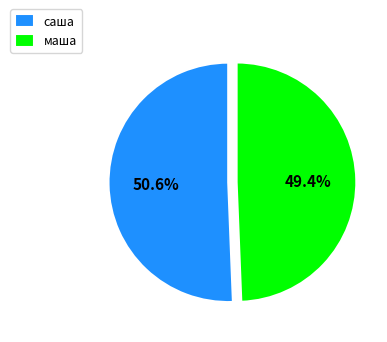

The саша slice represents 51% of the pie. True or false?

True